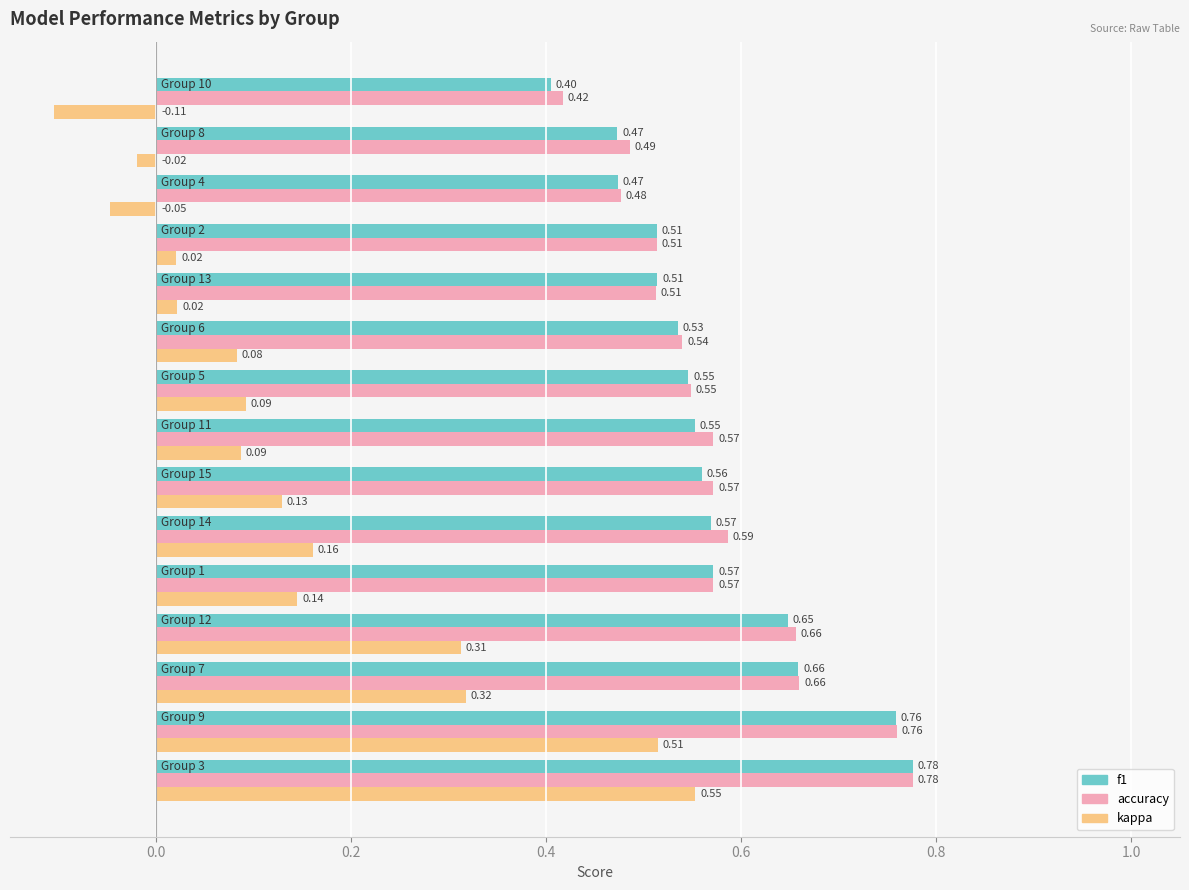

Which series has the largest range (max minus min)?

kappa